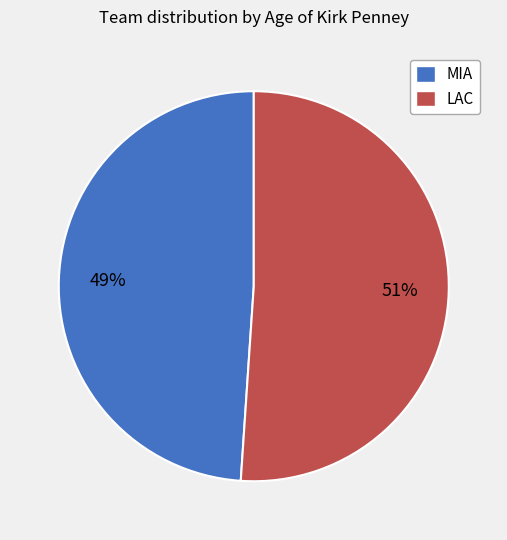

What percentage is the LAC slice, to the nearest percent?

51%